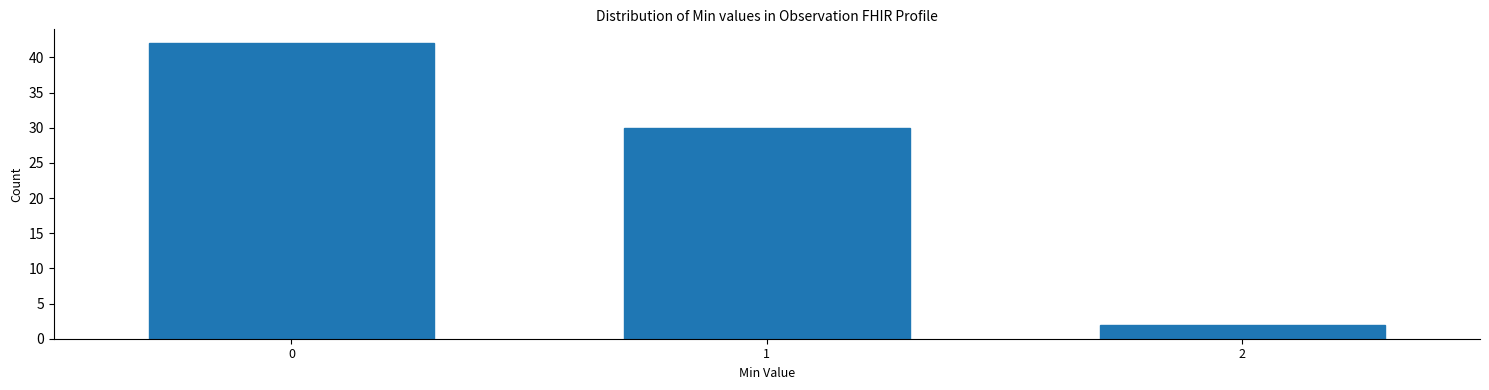

Reading left to right, list all the values displayed in this chart.

0=42	1=30	2=2